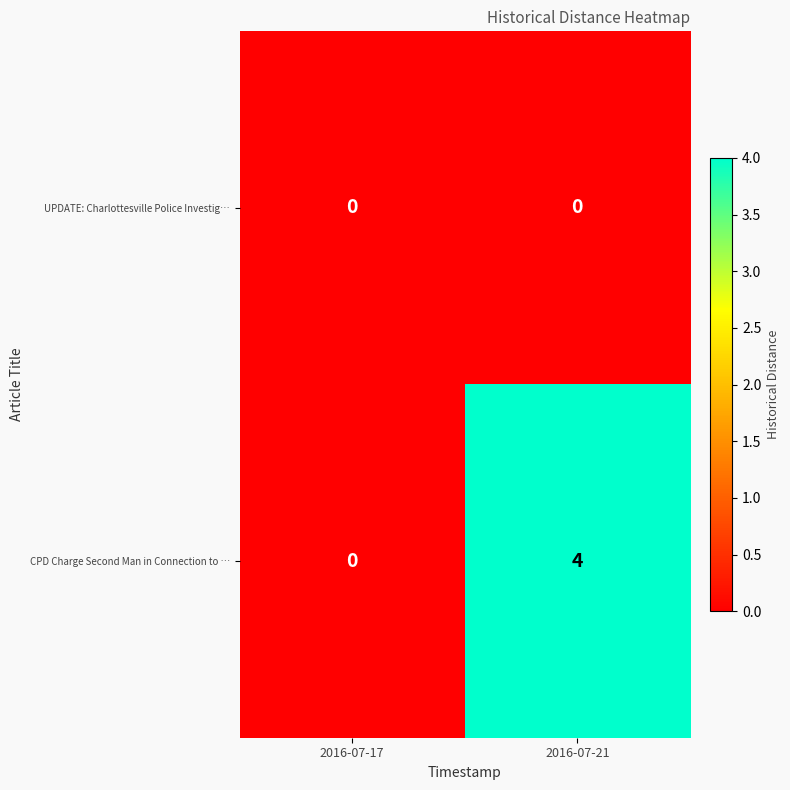

What is the total value across all series at 2016-07-21?

4